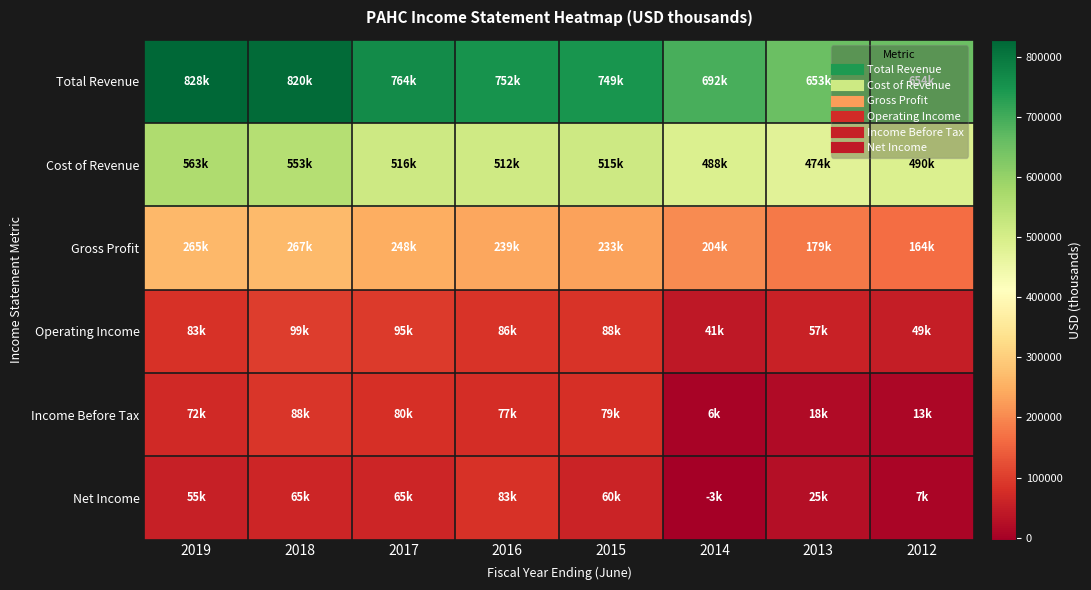

At 2017, list the series in order from smallest to largest.

Net Income, Income Before Tax, Operating Income, Gross Profit, Cost of Revenue, Total Revenue